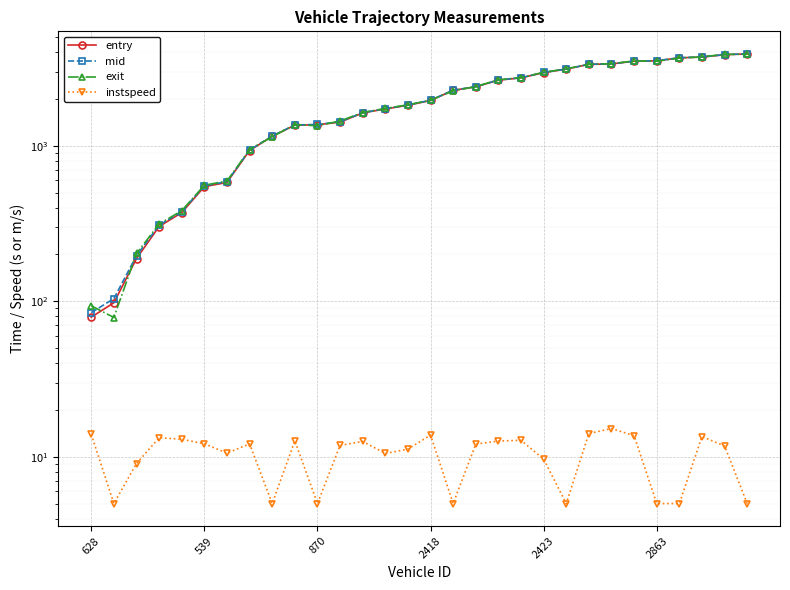

Is it true that exit equals 1345.1 at 870?

True